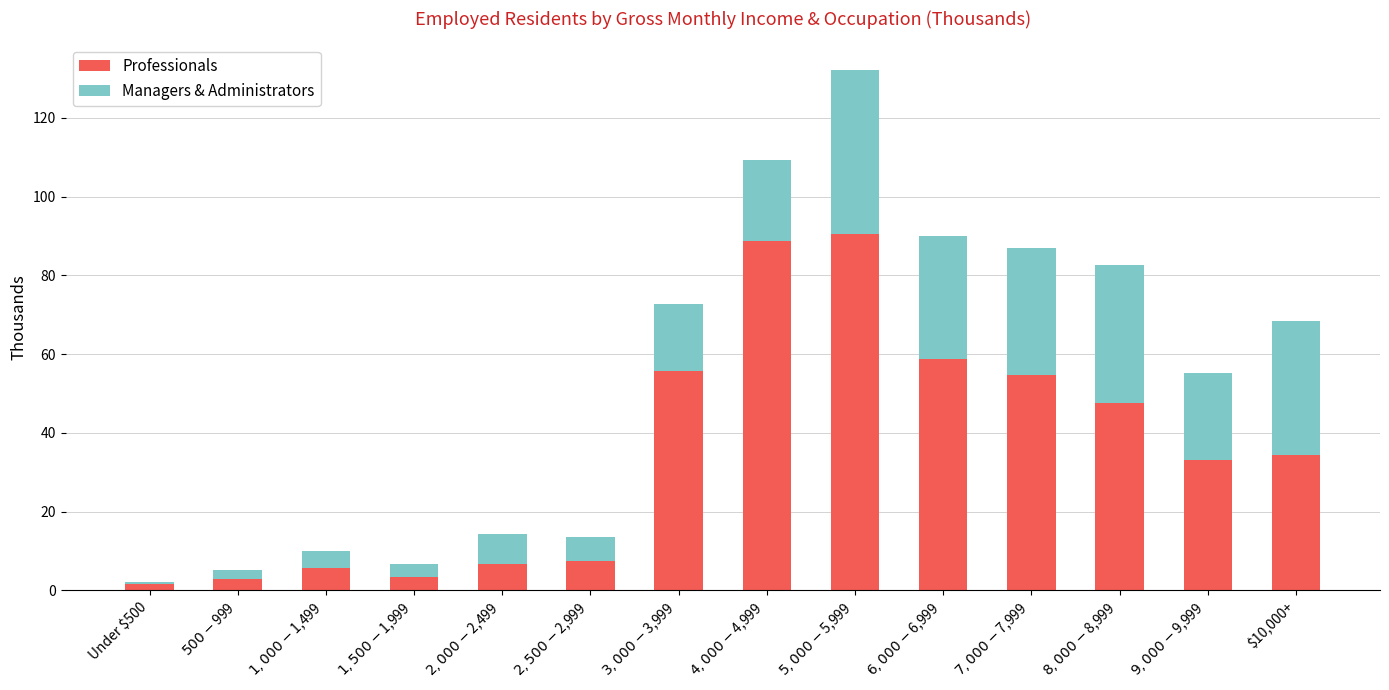

Are the bars horizontal?

No